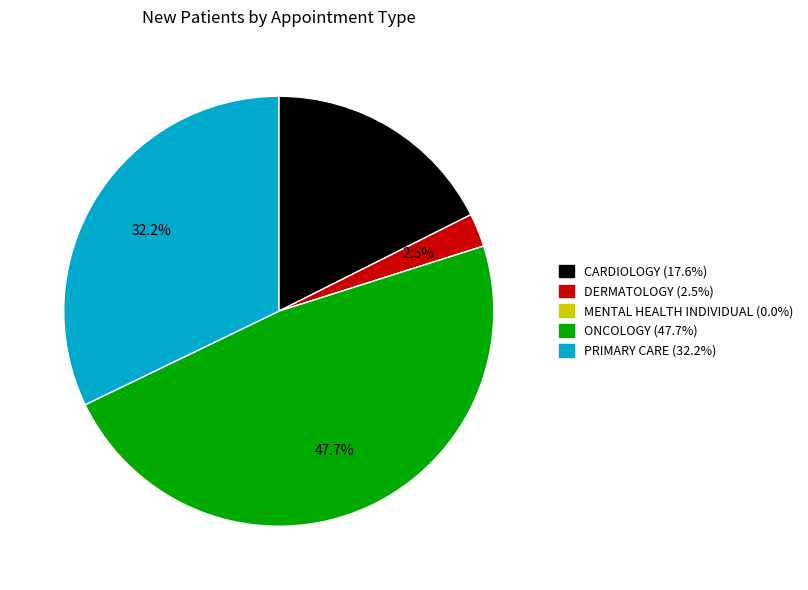

Which has a higher value, DERMATOLOGY or ONCOLOGY?

ONCOLOGY